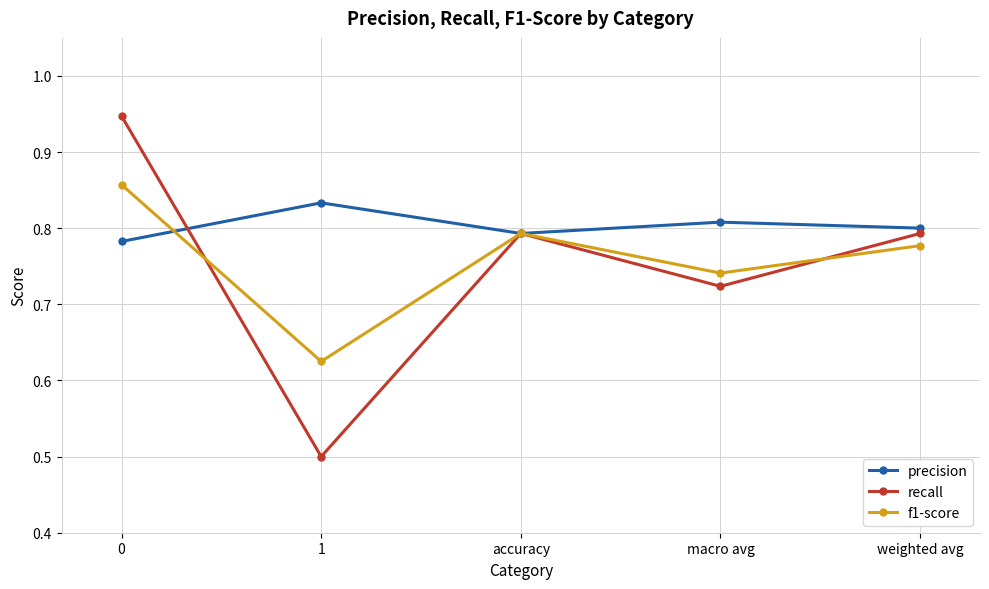

What is the difference between the maximum and minimum values in the f1-score series?

0.2